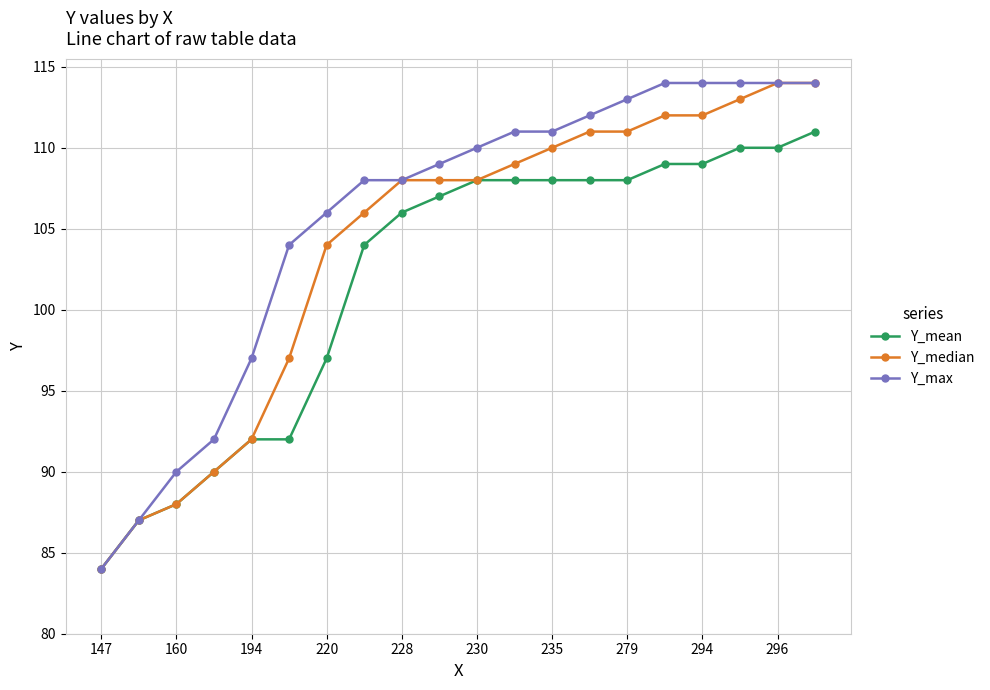

What is the maximum value for Y_max?

114